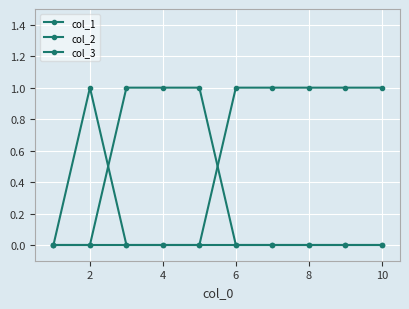

Does the chart have visible grid lines?

Yes